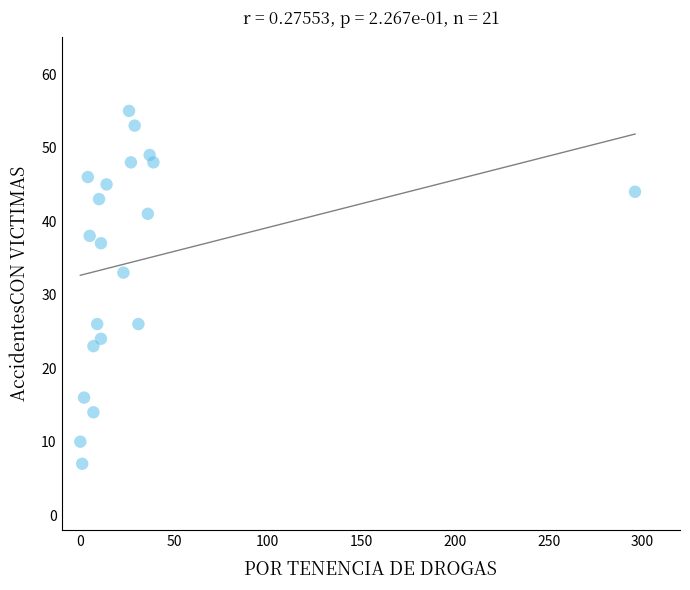

What is the range of X values (max minus min)?

296